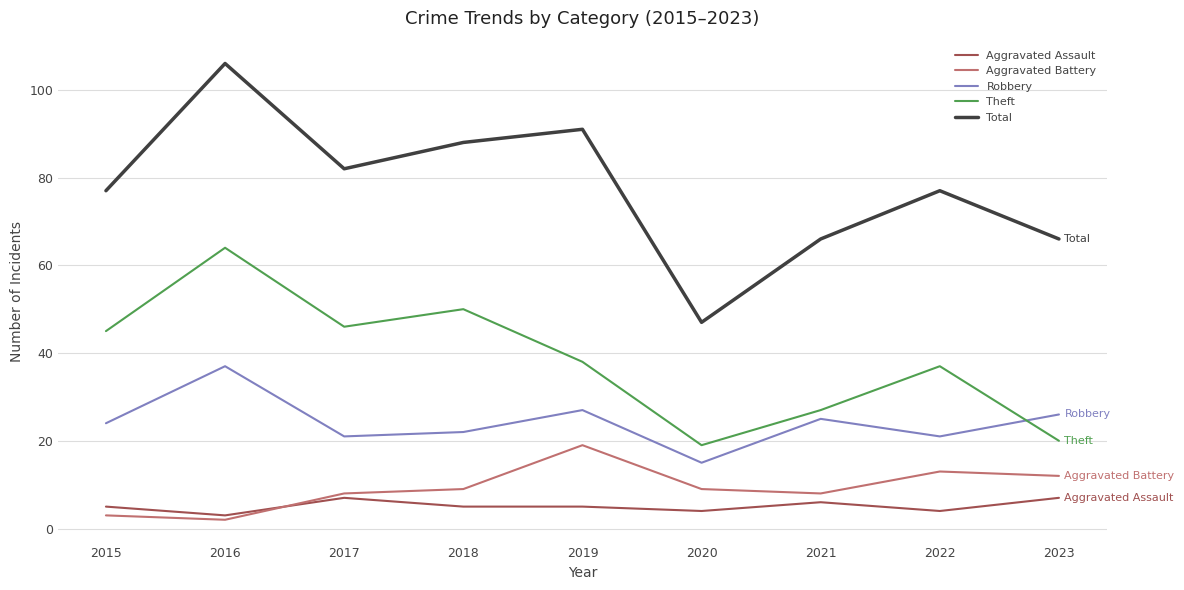

Which series has the widest spread of values?

Total